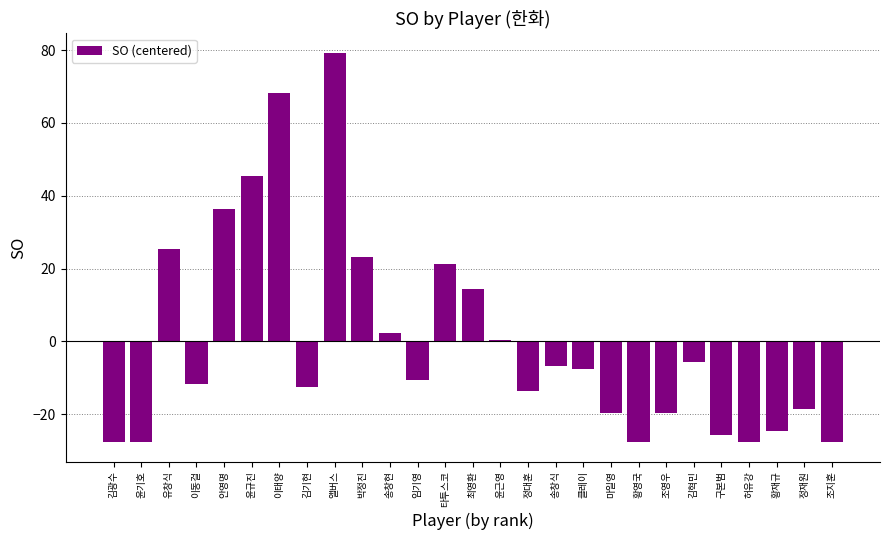

How many series are shown in this chart?

1